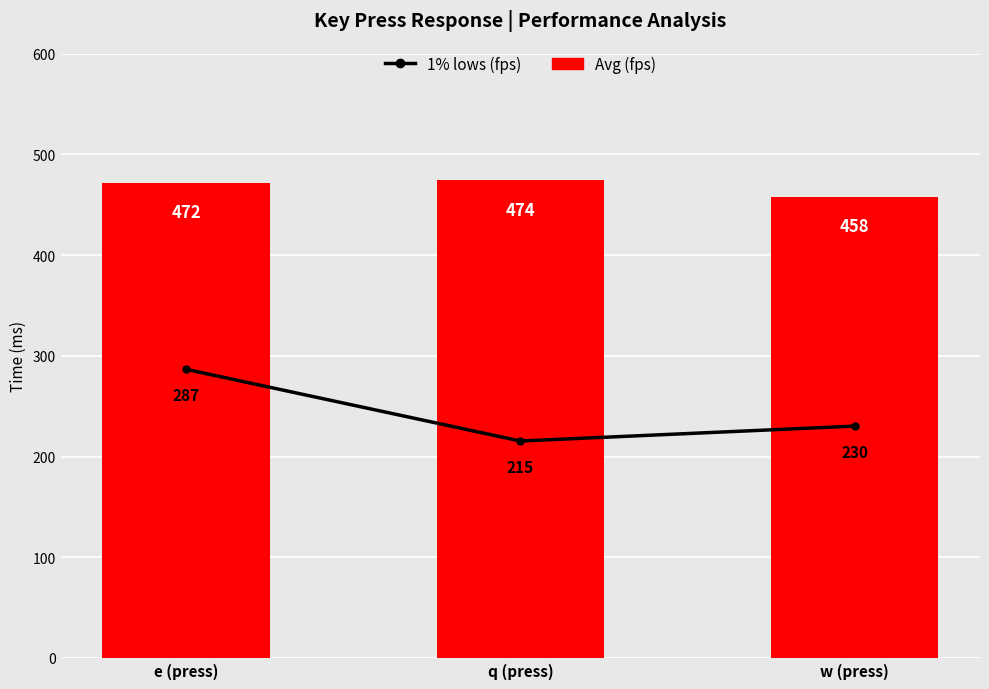

What is the difference between the maximum and minimum values in the 1% lows (fps) series?

71.2